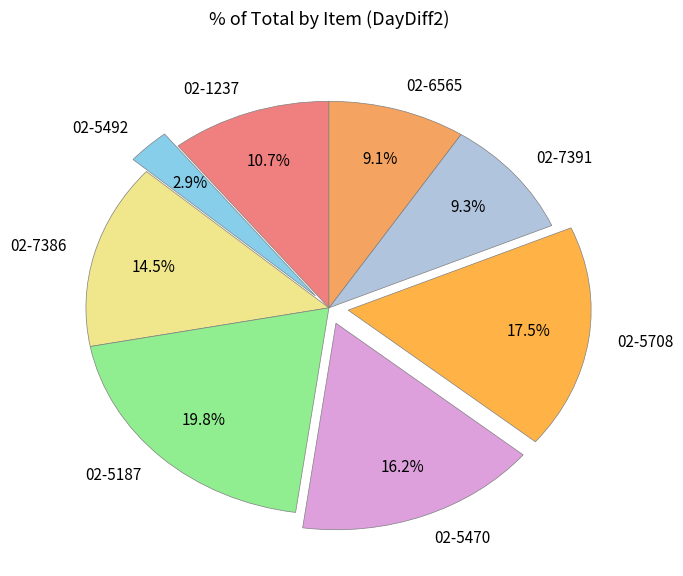

How many slices are in this pie chart?

8